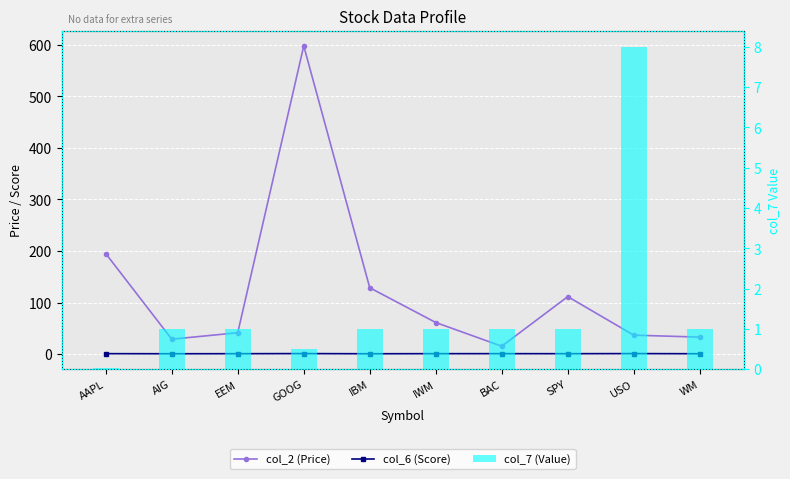

What position from the left is BAC?

7